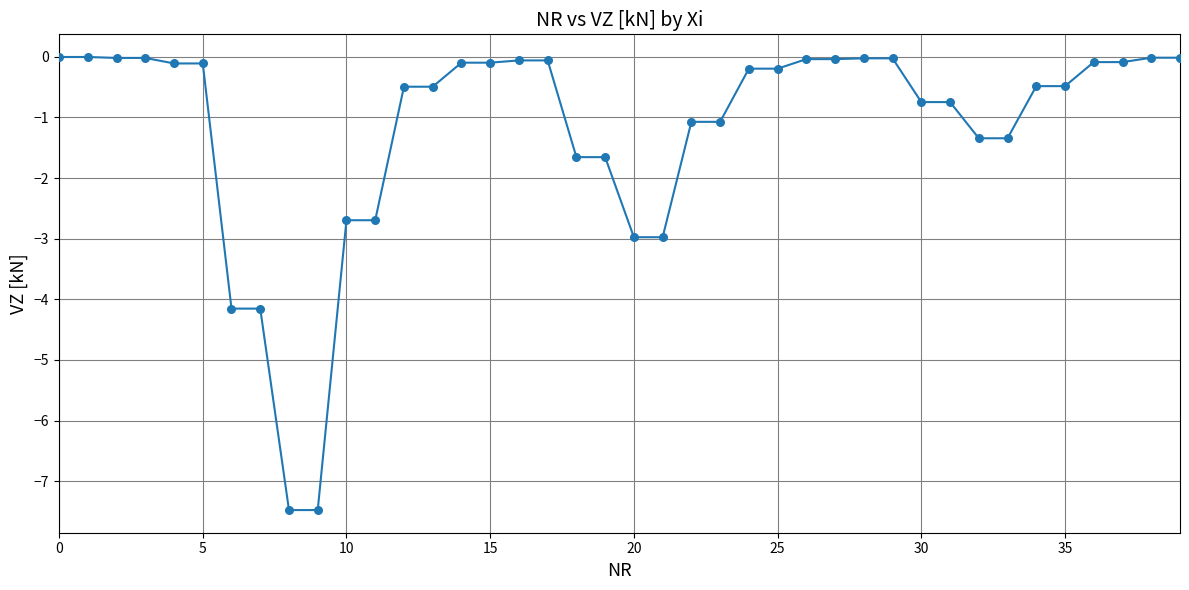

What is the smallest value displayed?

-7.5